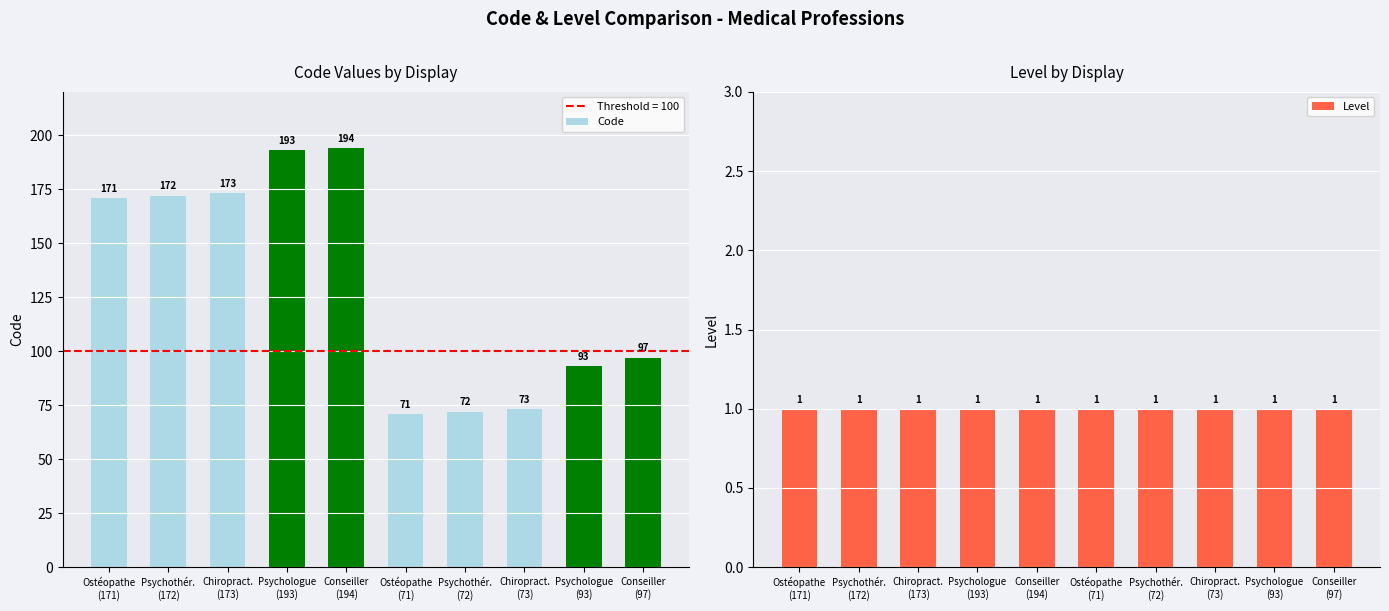

Which category has the lowest value in the Level series?

Ostéopathe
(171)